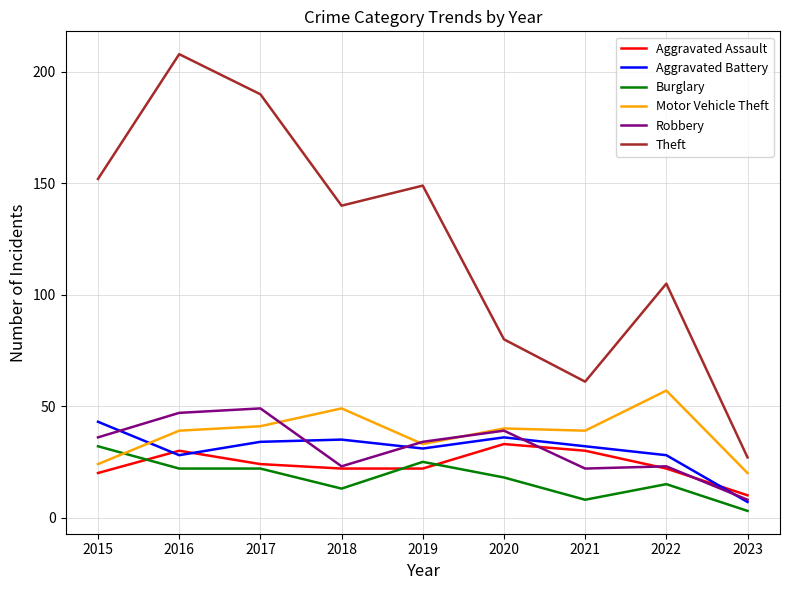

True or false: Burglary and Motor Vehicle Theft intersect in this chart.

True